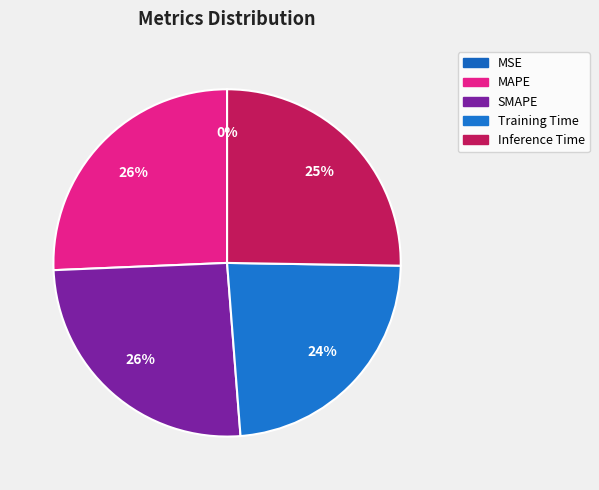

Does SMAPE represent more than half of the total?

No